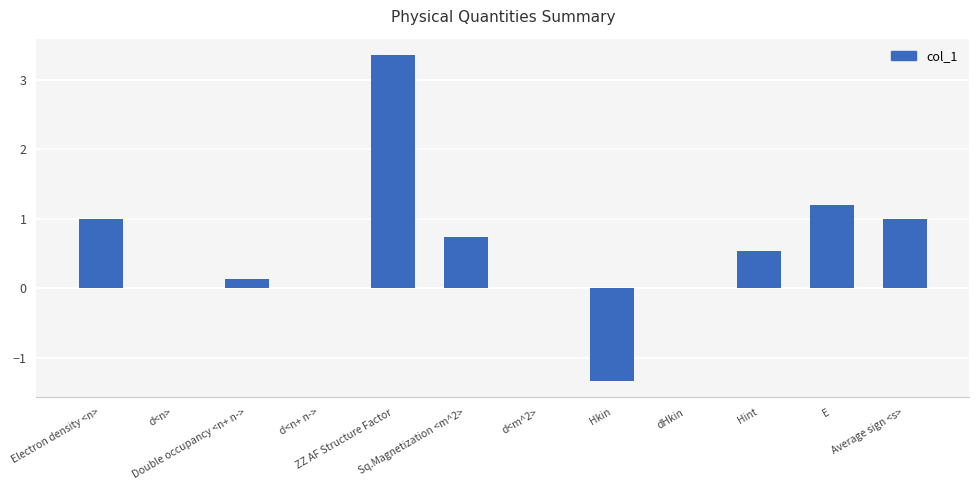

What is the sum of all values?

6.6